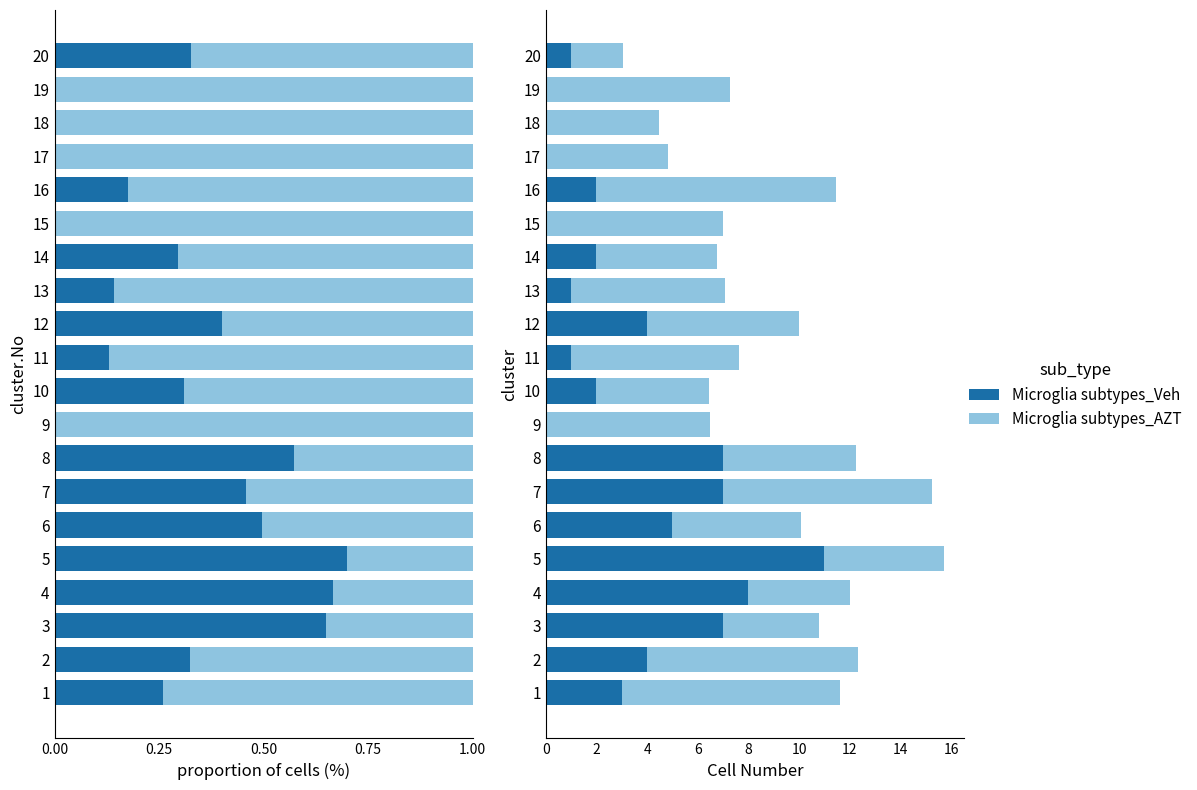

Where is Microglia subtypes_Veh nearest to the value 5?

6